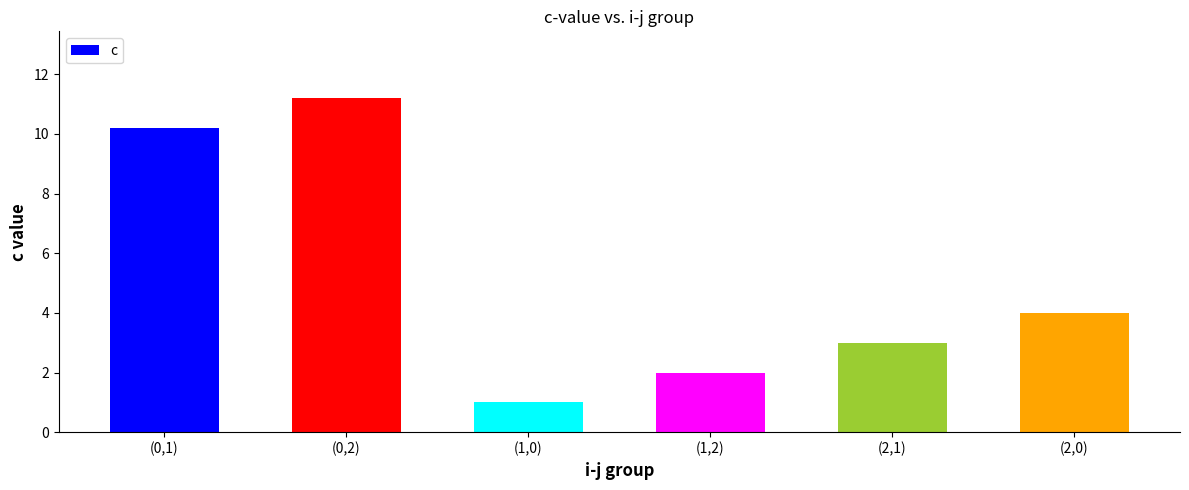

How many bars are there in total?

6